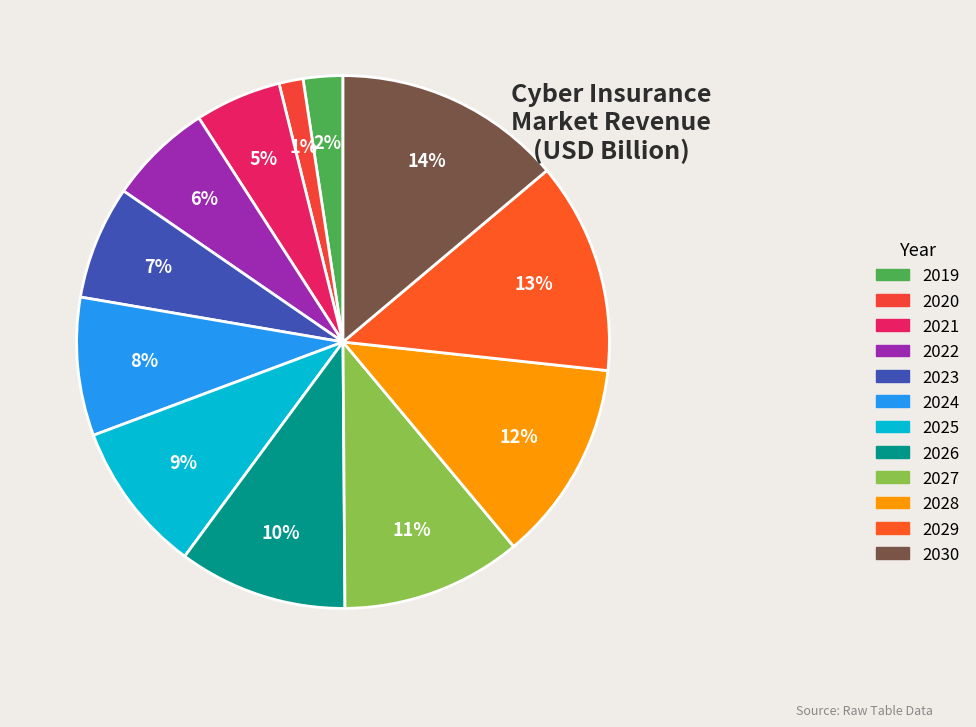

What is the total percentage of 2019 and 2021?

7.6%